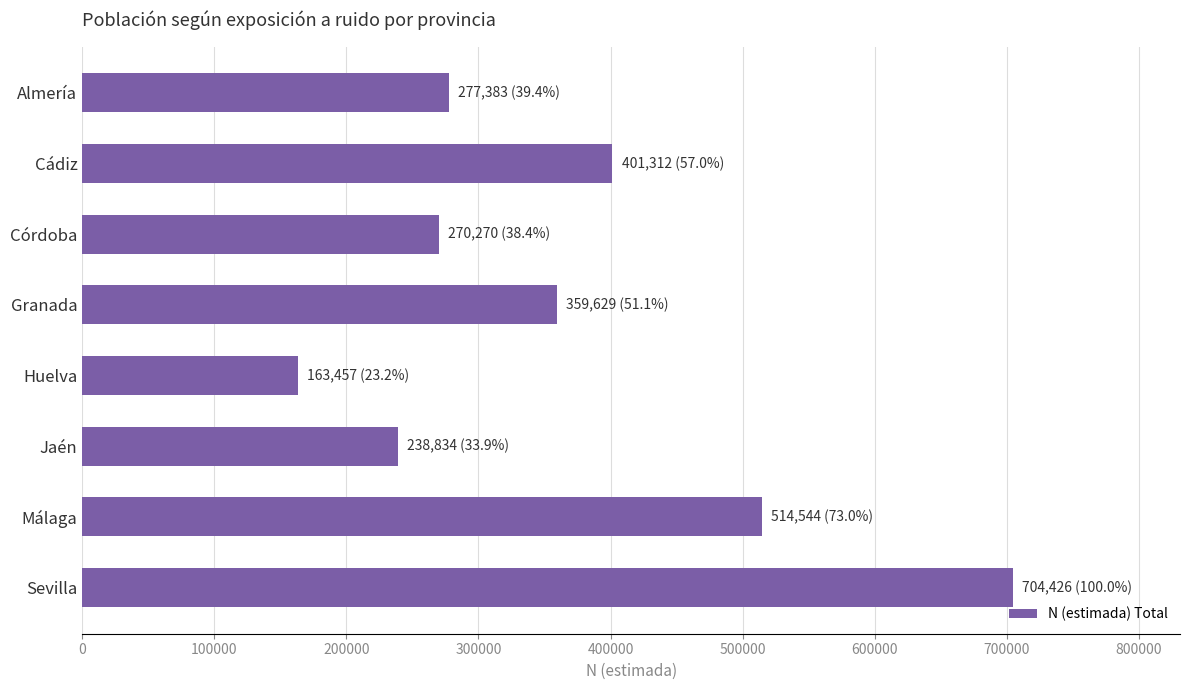

What is the sum of all values?

2929855